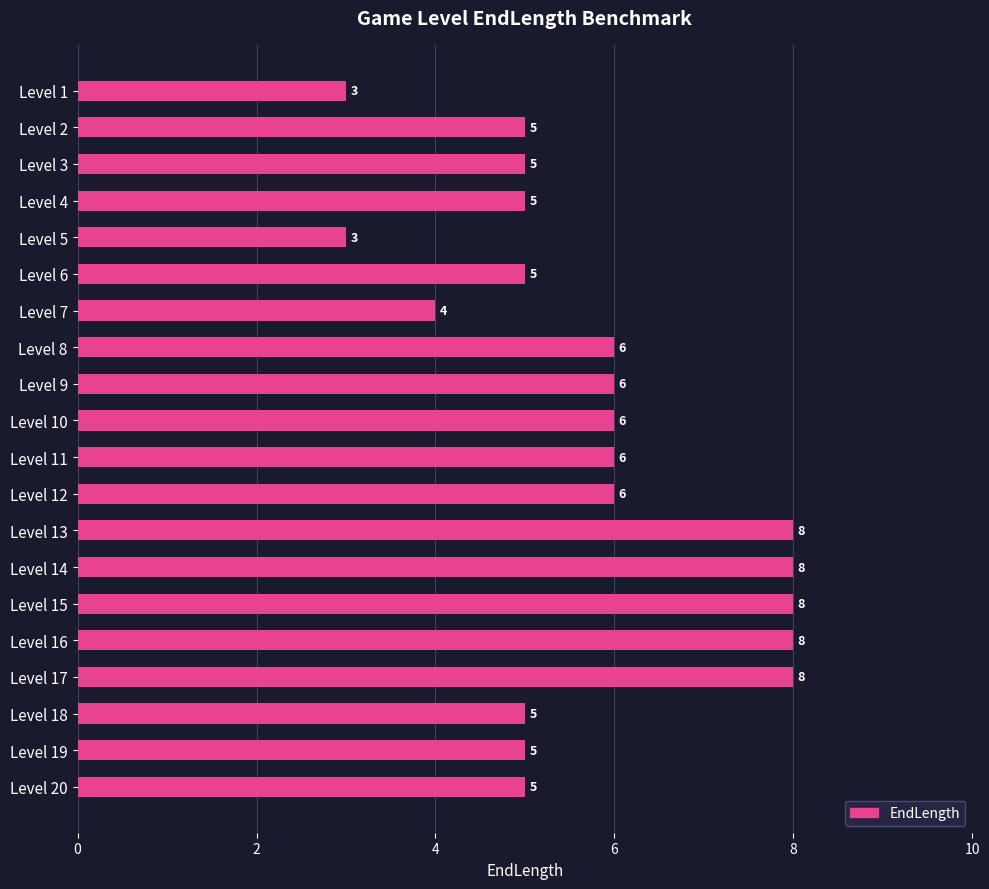

Reading top to bottom, list all the values displayed in this chart.

3	5	5	5	3	5	4	6	6	6	6	6	8	8	8	8	8	5	5	5